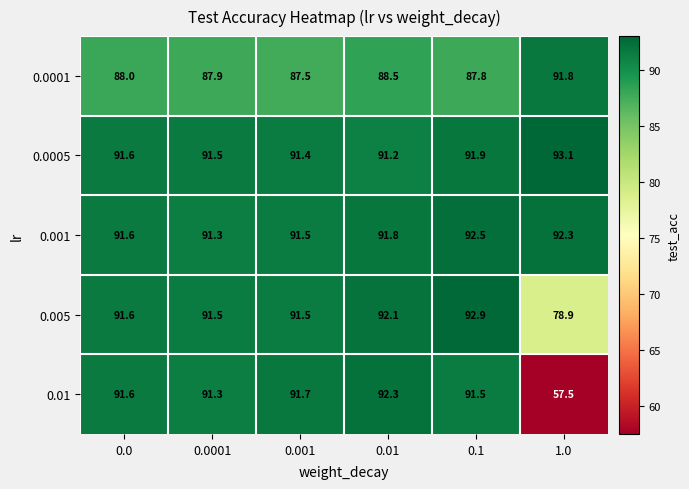

Between 0.001 and 0.01, which series saw the biggest shift?

0.0001